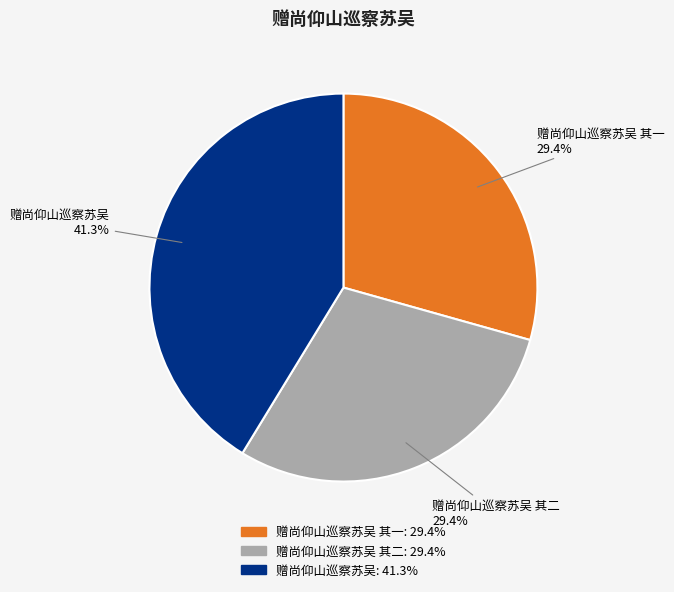

How many slices are in this pie chart?

3